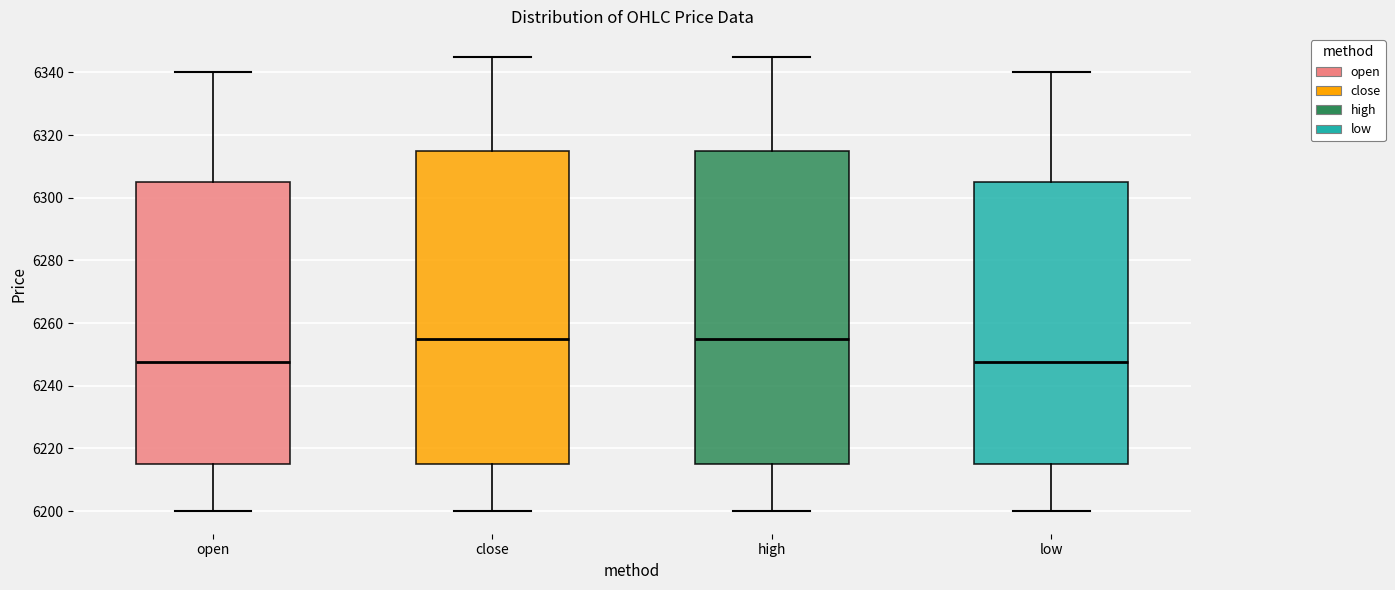

Reading left to right, read every box against the y-axis: the position of its median line, the range the box covers, and the ends of its whiskers. The values are not printed on the chart, so give them approximately, as read against the axis.

open: median 6248, box 6216 to 6306, whiskers 6200 to 6340
close: median 6256, box 6216 to 6316, whiskers 6200 to 6346
high: median 6256, box 6216 to 6316, whiskers 6200 to 6346
low: median 6248, box 6216 to 6306, whiskers 6200 to 6340